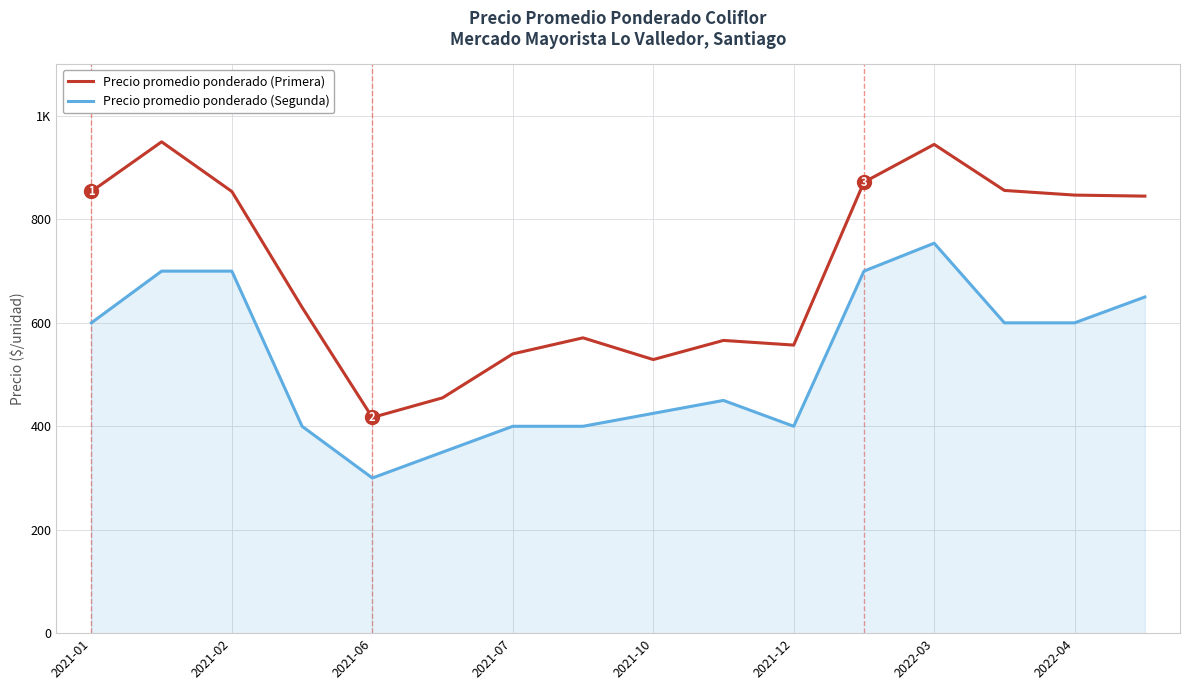

What are all the series names shown in the legend?

Precio promedio ponderado (Primera), Precio promedio ponderado (Segunda)